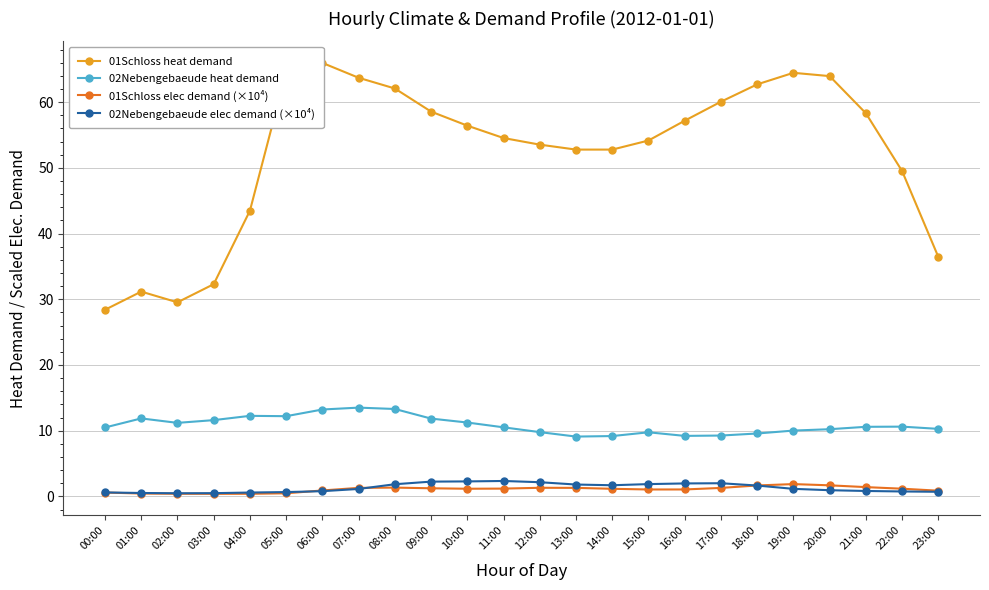

Which category has the highest value in the 01Schloss elec demand (×10⁴) series?

19:00